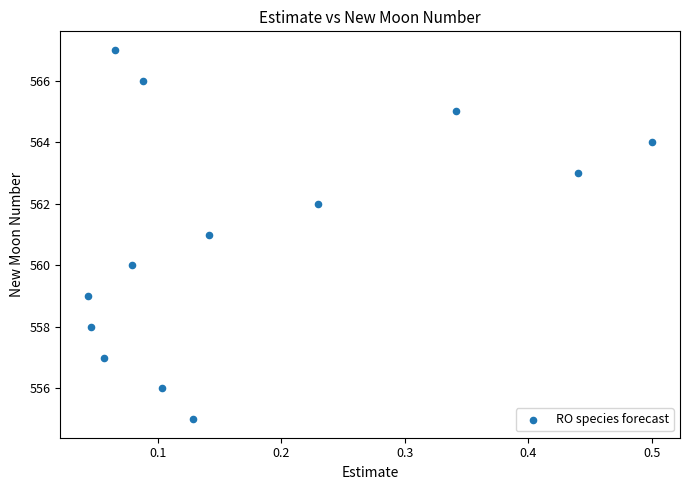

How many points are shown in the scatter plot?

13